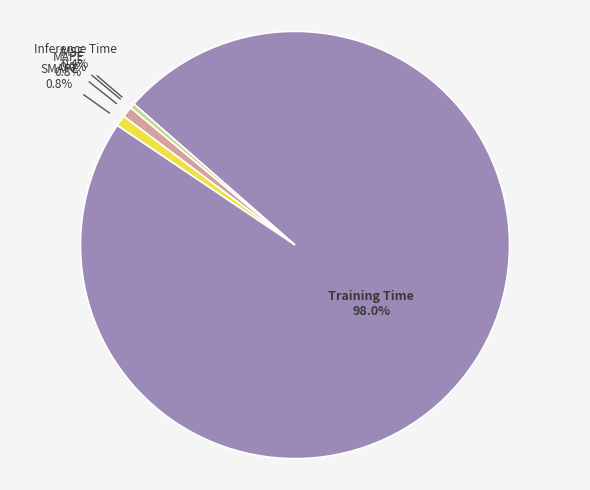

Which category has the biggest portion of the pie?

Training Time